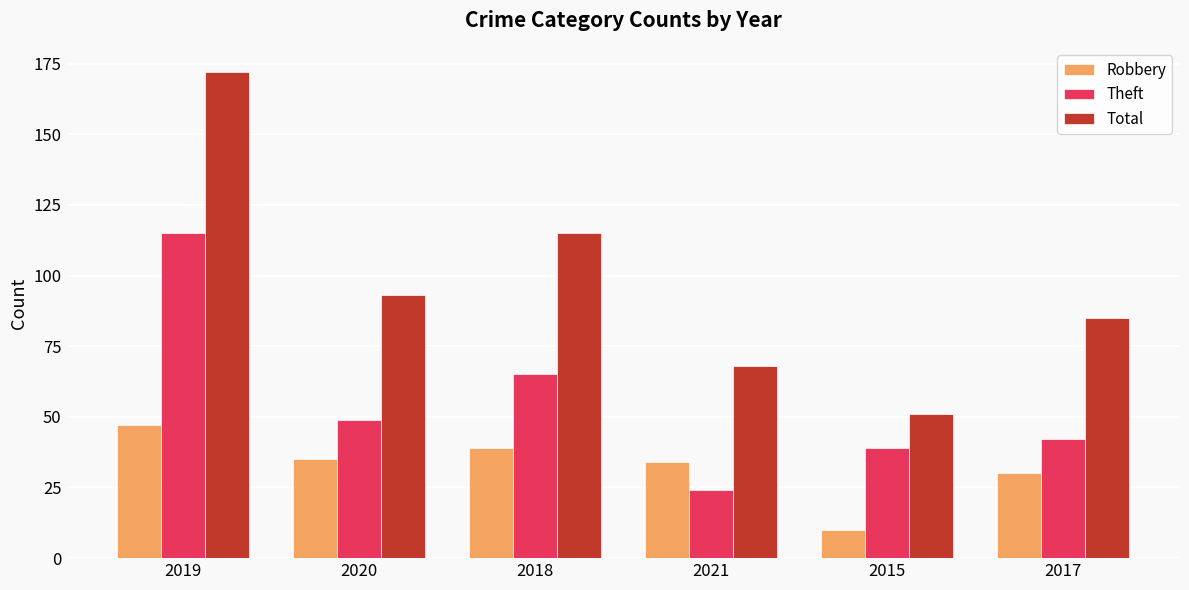

Reading left to right, extract all data points from this chart.

Robbery: 2019=47	2020=35	2018=39	2021=34	2015=10	2017=30
Theft: 2019=115	2020=49	2018=65	2021=24	2015=39	2017=42
Total: 2019=172	2020=93	2018=115	2021=68	2015=51	2017=85